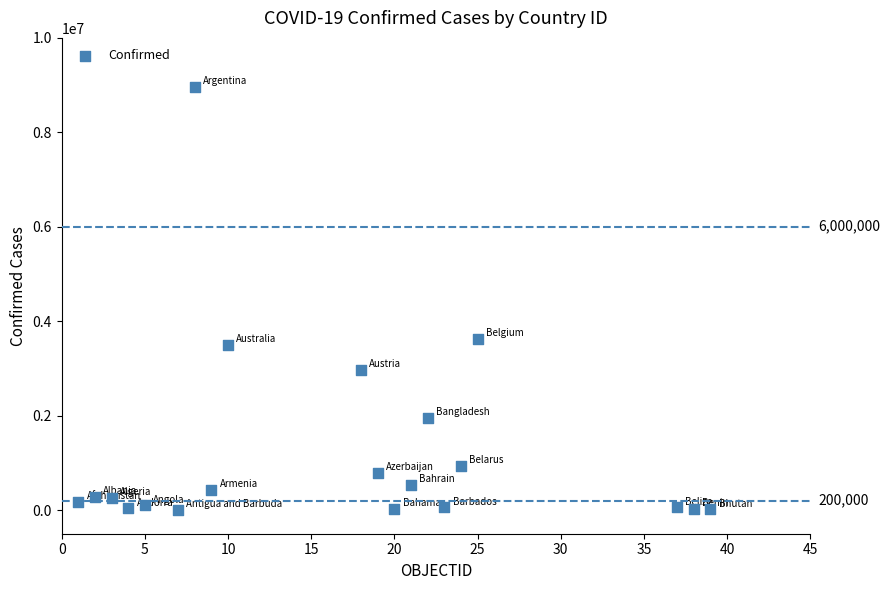

What Y value in the scatter plot is closest to 4481459?

3620262